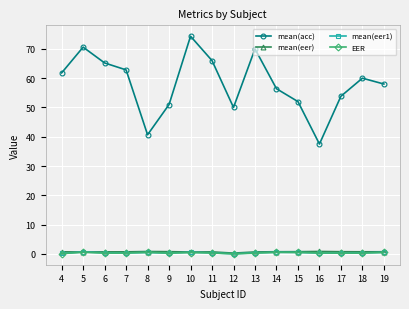

At which category does mean(acc) reach its first local peak?

5